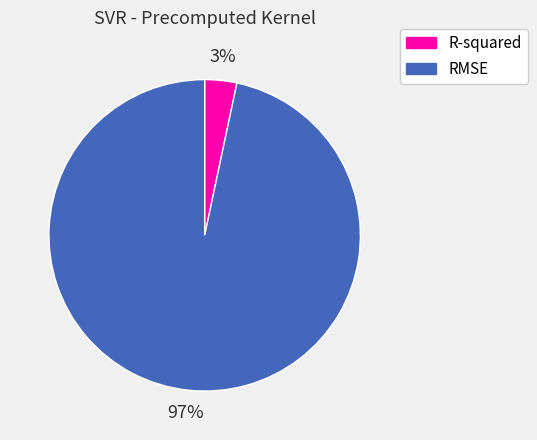

Count the number of slices in the pie.

2